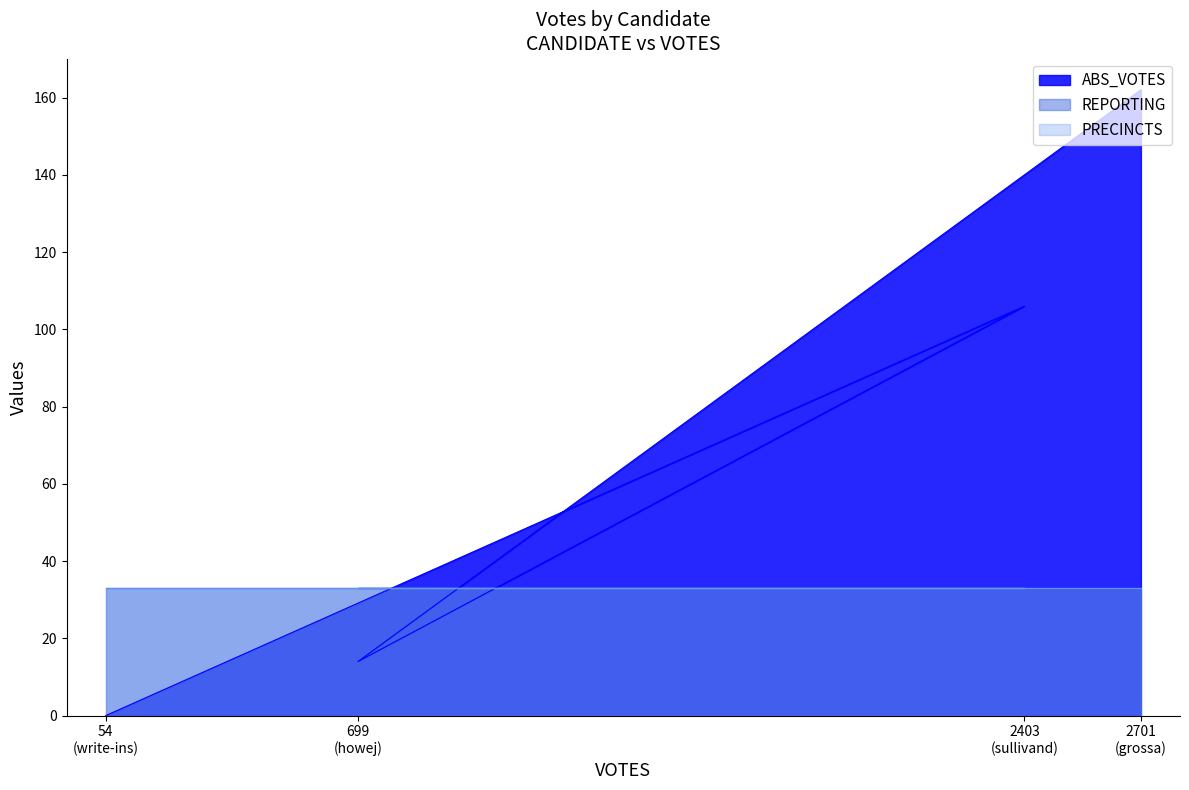

What is the maximum value shown in the chart?

162